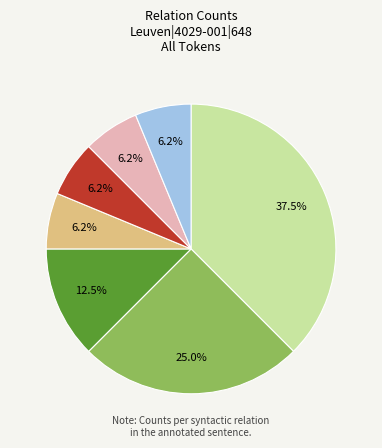

Is there any slice that represents more than half of the pie?

No